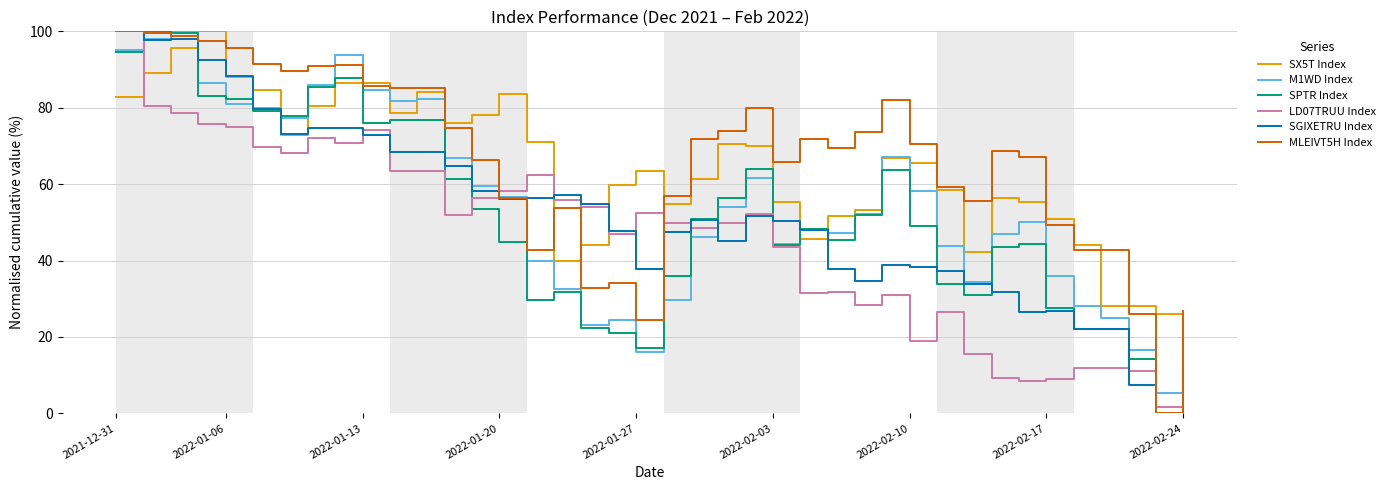

What is the maximum value shown in the chart?

100.0